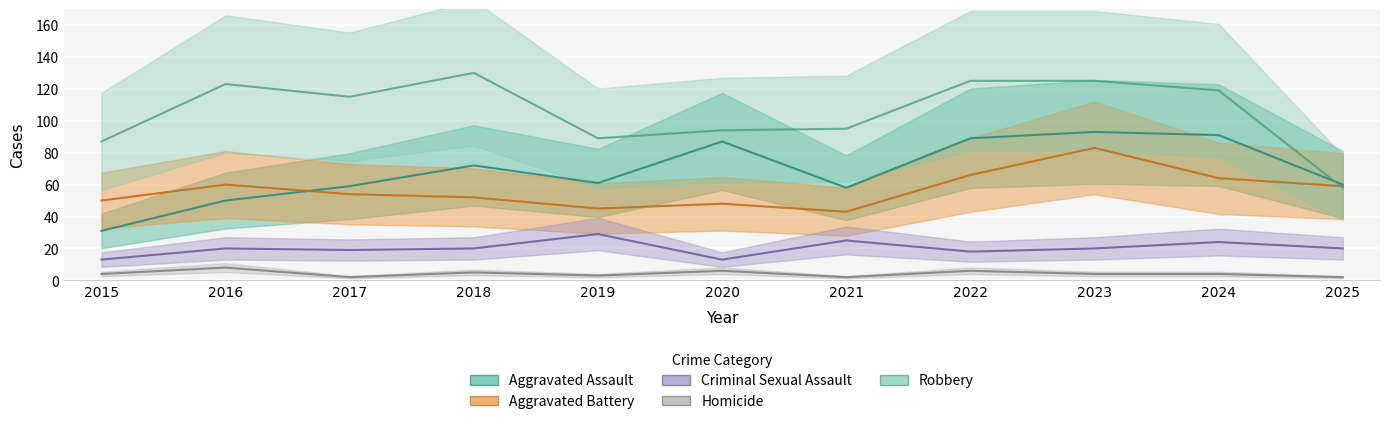

In Robbery, how many points are lower than both neighbors (excluding endpoints)?

2